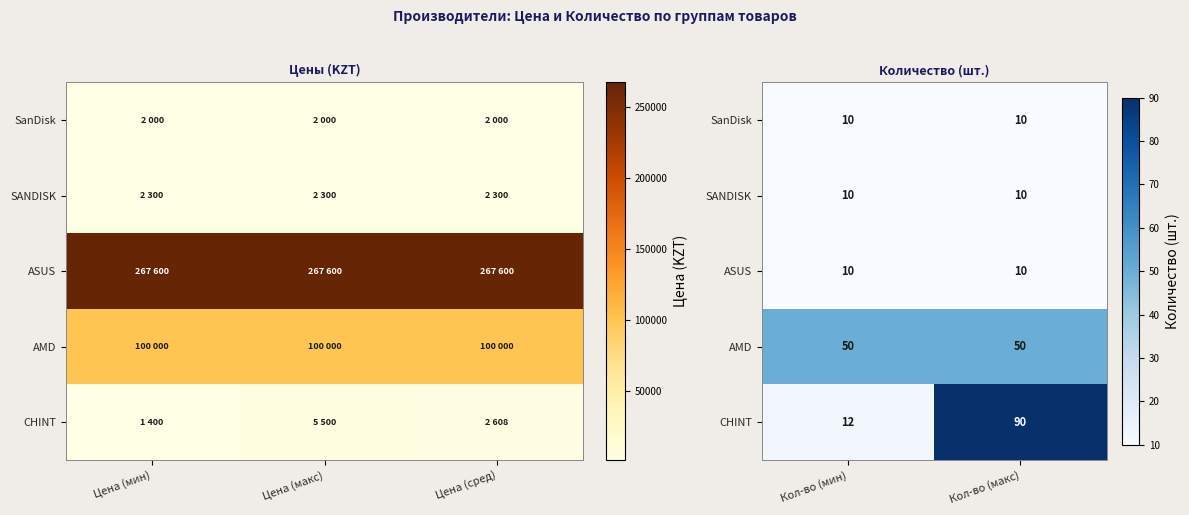

Which category has the highest value across all series?

Кол-во (макс)